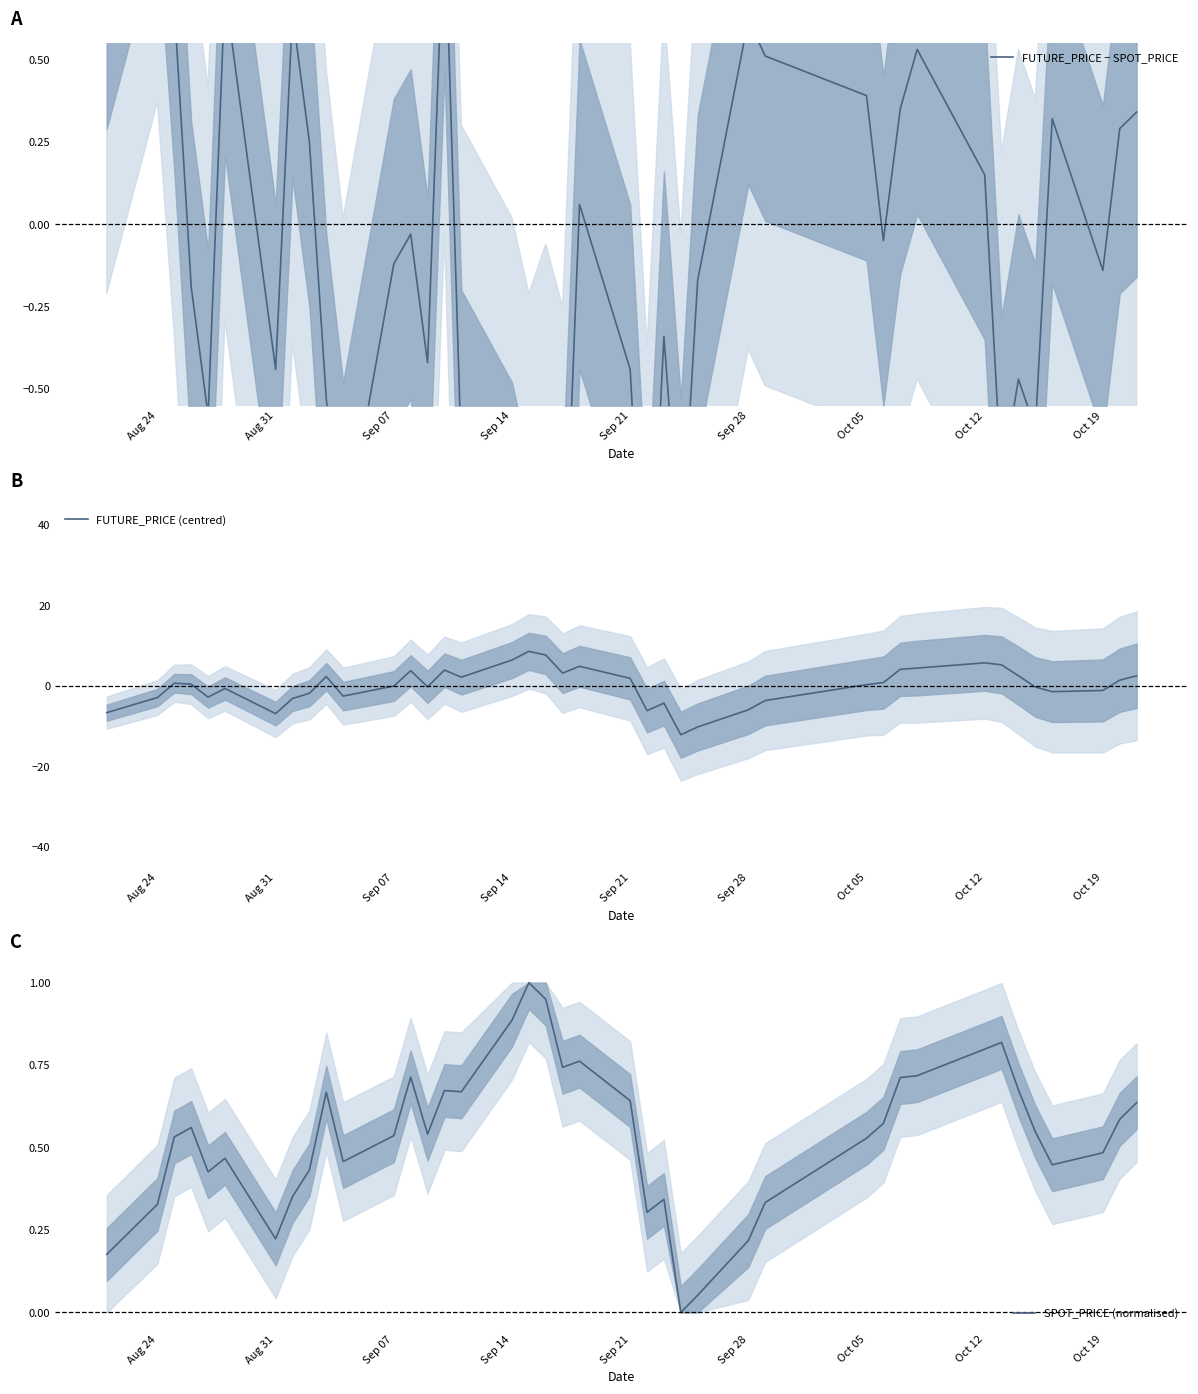

Is this an area chart (filled region under the line)?

No